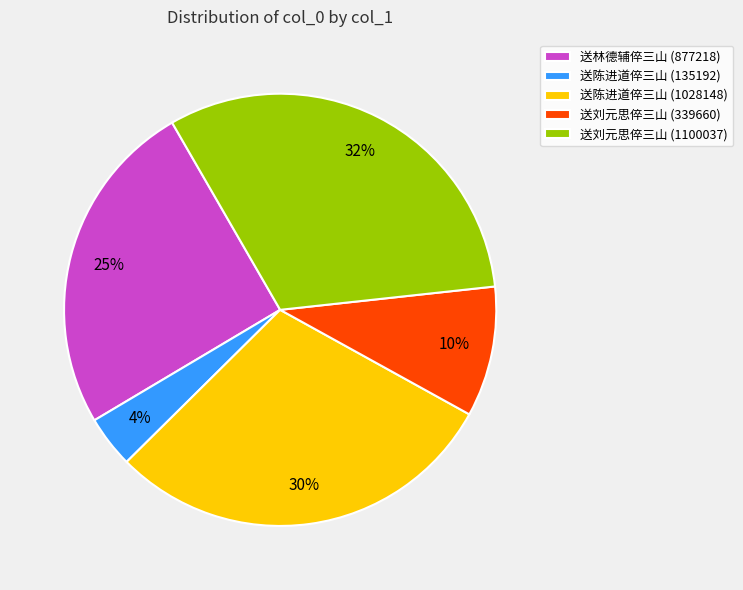

To the nearest percent, what portion does 送林德辅倅三山 (877218) represent?

25%